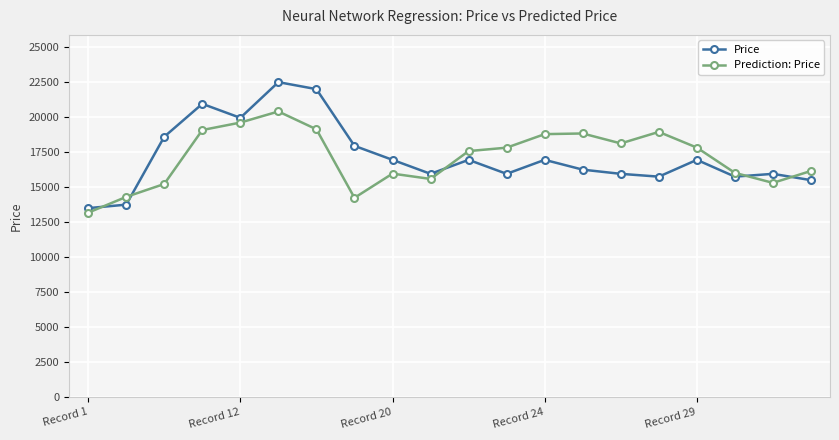

What is the difference between the maximum and minimum values in the Price series?

9000.0